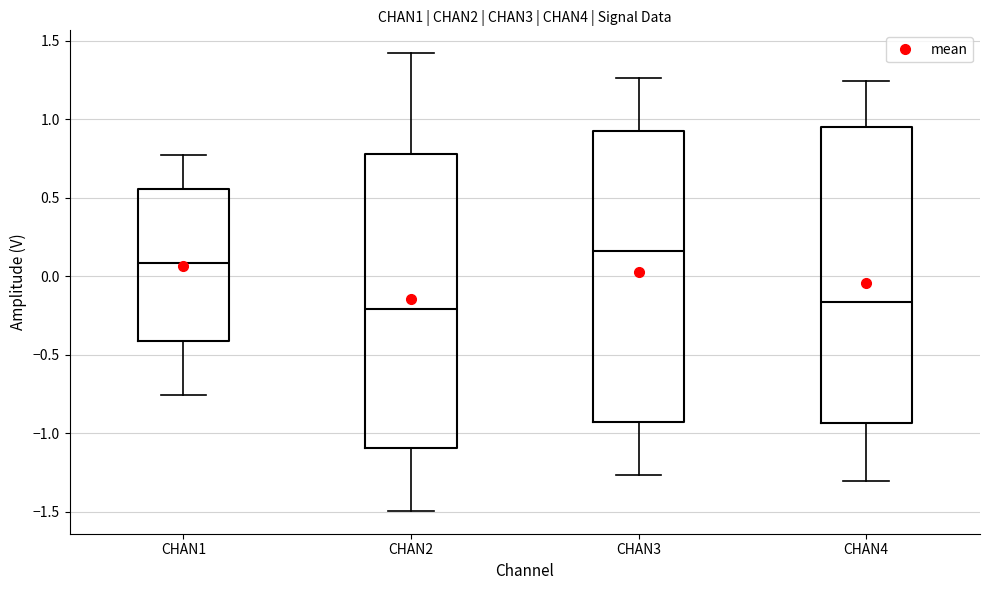

Reading left to right, transcribe this box plot: for each box, give where its median line is, the range the box spans, and where its two whiskers end, as read against the y-axis. The values are not printed on the chart, so give them approximately, as read against the axis.

CHAN1: median 0.10, box -0.40 to 0.55, whiskers -0.75 to 0.75
CHAN2: median -0.20, box -1.10 to 0.80, whiskers -1.50 to 1.40
CHAN3: median 0.15, box -0.95 to 0.90, whiskers -1.25 to 1.25
CHAN4: median -0.15, box -0.95 to 0.95, whiskers -1.30 to 1.25